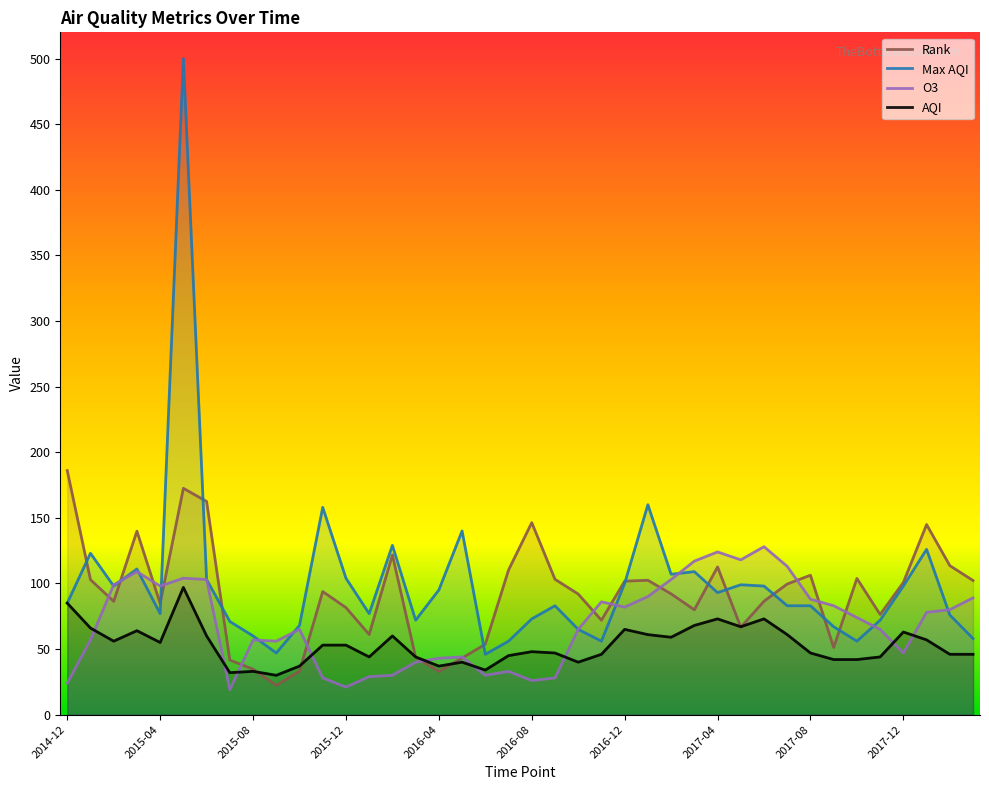

At which label does o3 reach its peak?

2017-06